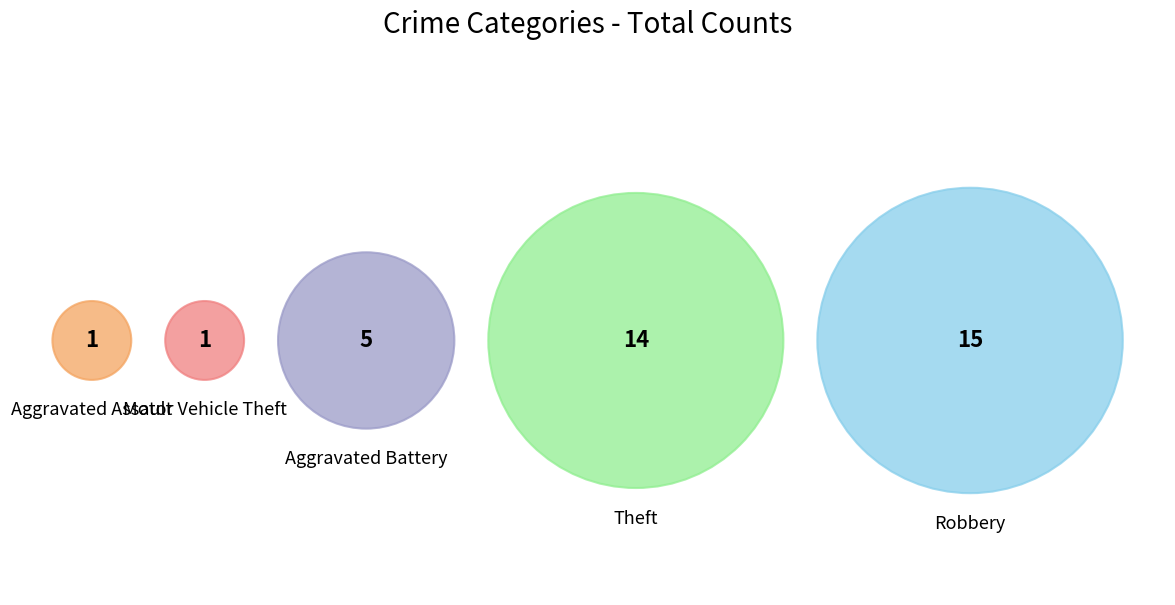

Which slice is the largest?

Robbery